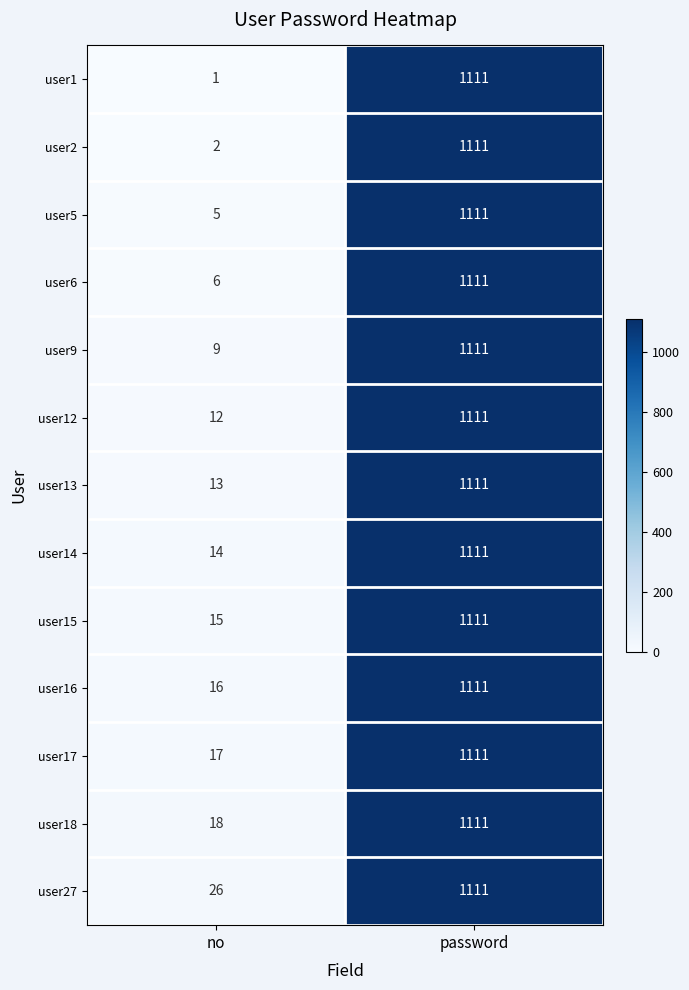

What is the difference between the highest and lowest values at no?

25